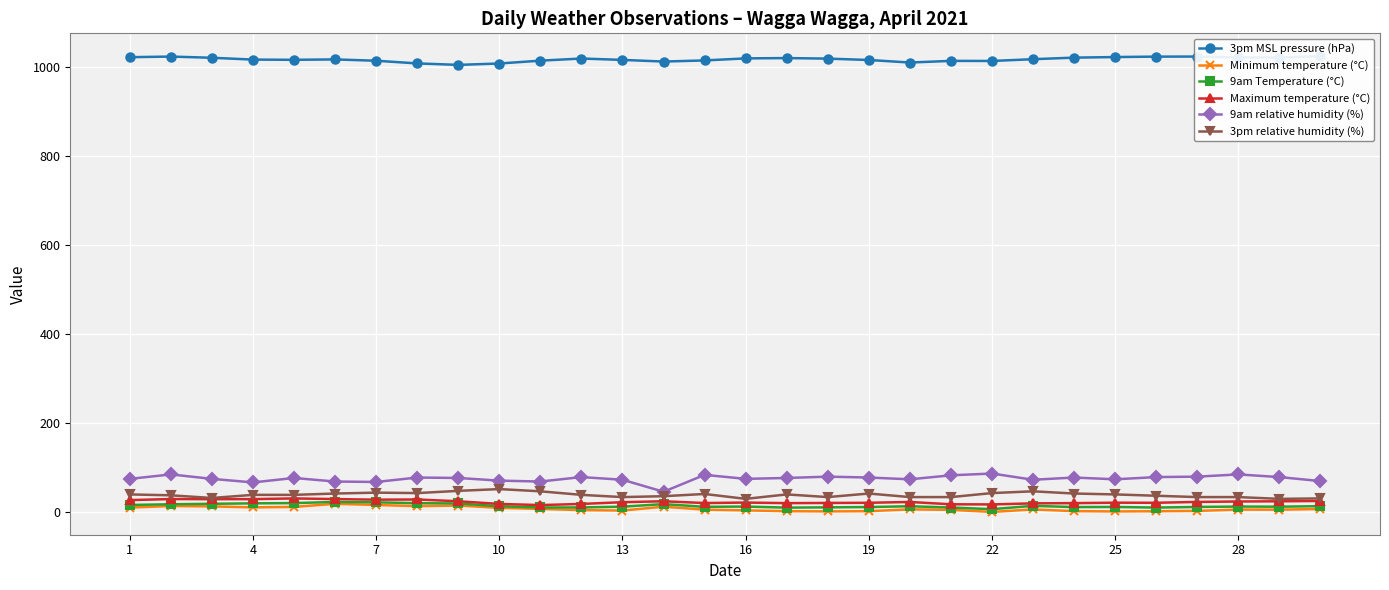

True or false: Minimum temperature (°C) has more than 0 interior local peaks.

True